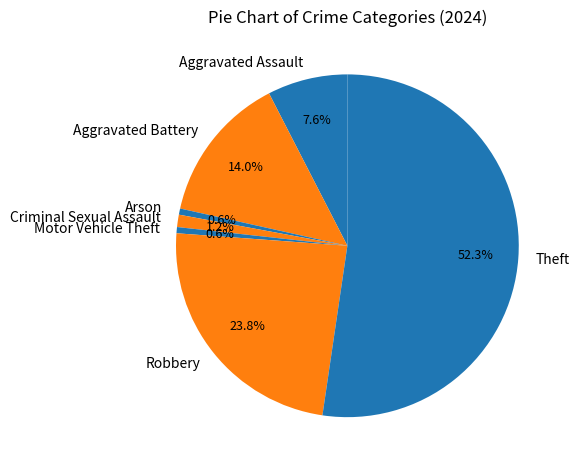

Which has a higher value, Theft or Criminal Sexual Assault?

Theft